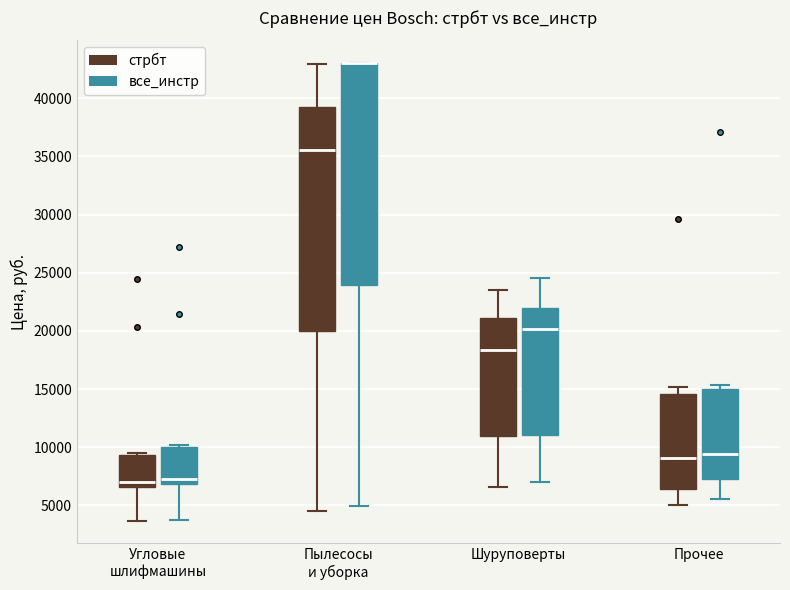

Reading left to right, read every box against the y-axis: the position of its median line, the range the box covers, and the ends of its whiskers. The values are not printed on the chart, so give them approximately, as read against the axis.

Угловые шлифмашины (стрбт): median 7000, box 6500 to 9500, whiskers 3500 to 9500
Угловые шлифмашины (все_инстр): median 7500, box 7000 to 10000, whiskers 3500 to 10000 (just above the box's upper edge)
Пылесосы и уборка (стрбт): median 35500, box 20000 to 39500, whiskers 4500 to 43000
Пылесосы и уборка (все_инстр): median 43000 (drawn on the box's upper edge), box 24000 to 43000, whiskers 5000 to 43000
Шуруповерты (стрбт): median 18500, box 11000 to 21000, whiskers 6500 to 23500
Шуруповерты (все_инстр): median 20000, box 11000 to 22000, whiskers 7000 to 24500
Прочее (стрбт): median 9000, box 6500 to 14500, whiskers 5000 to 15000
Прочее (все_инстр): median 9500, box 7000 to 15000, whiskers 5500 to 15500